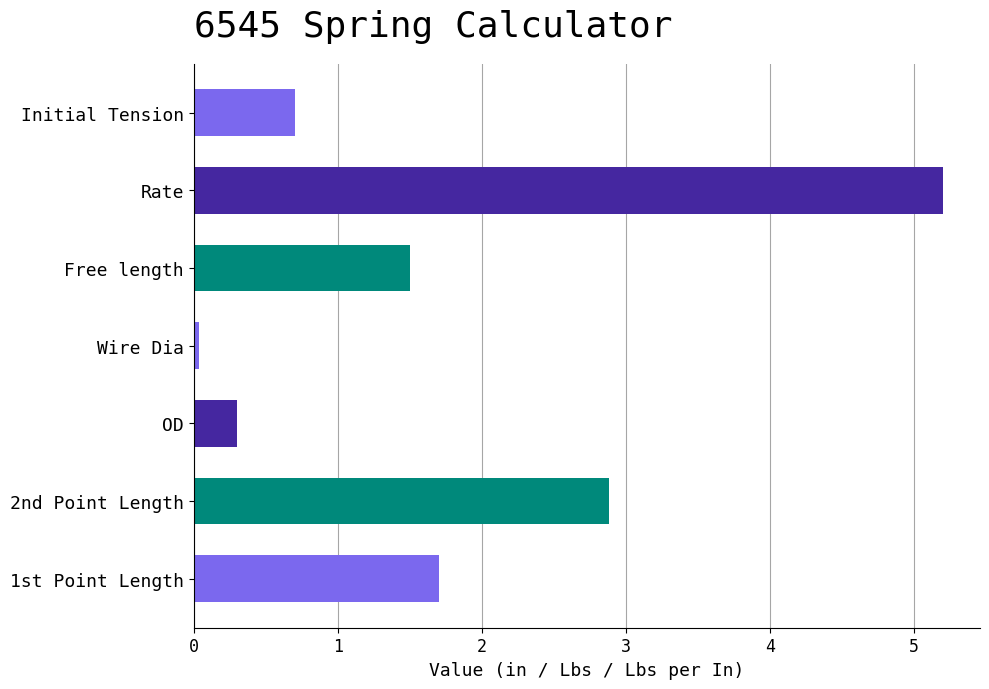

Which has a higher value, 1st Point Length or Rate?

Rate